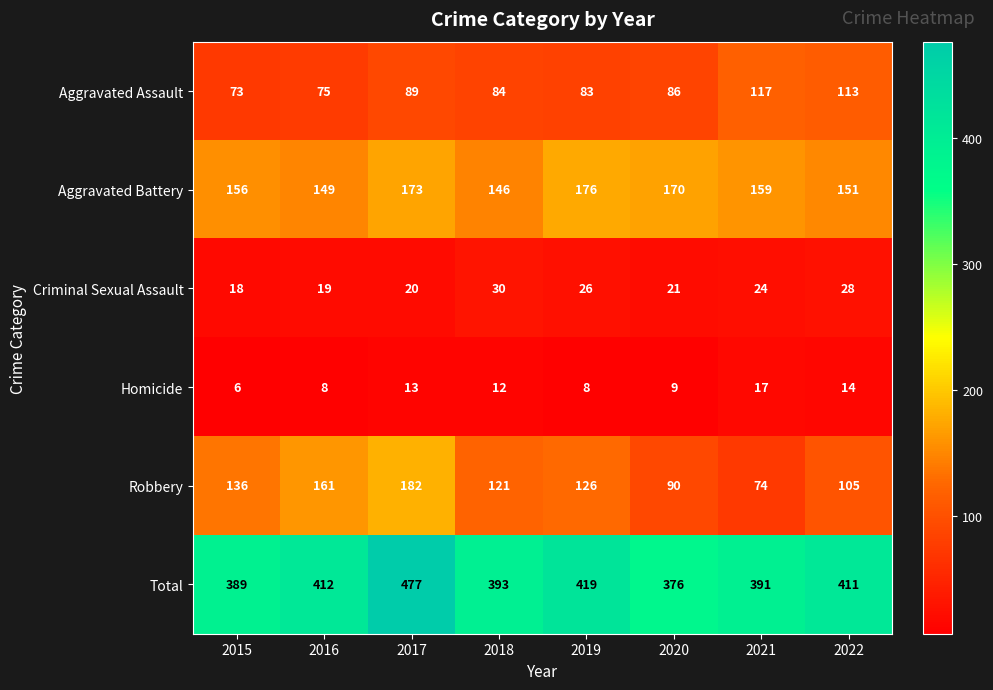

Which series has the largest total across all categories?

Total